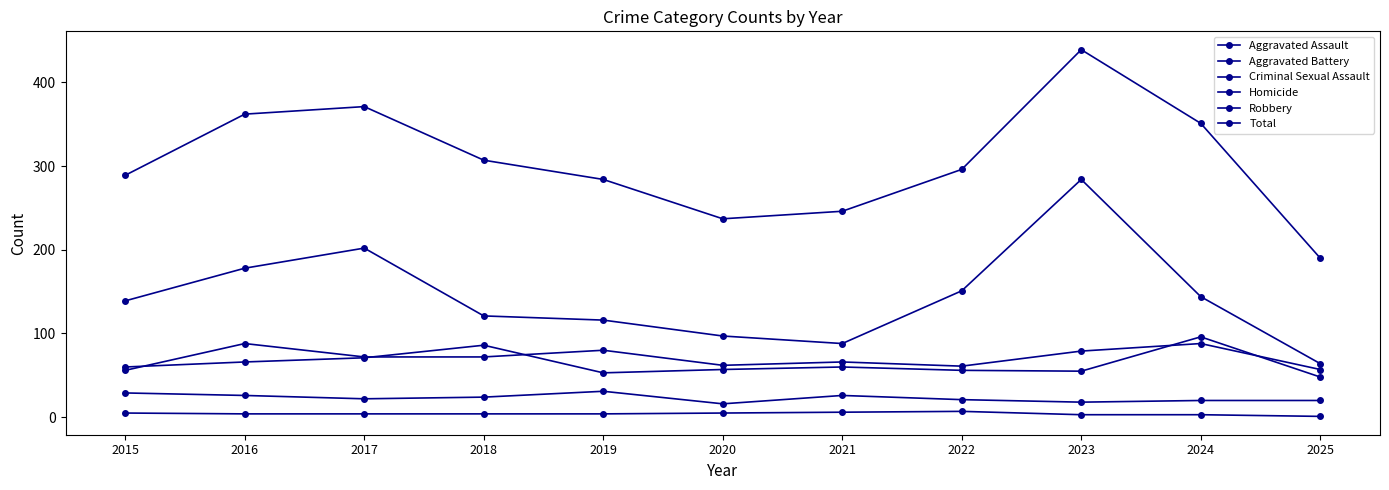

What is the sum of all Aggravated Assault values?

781